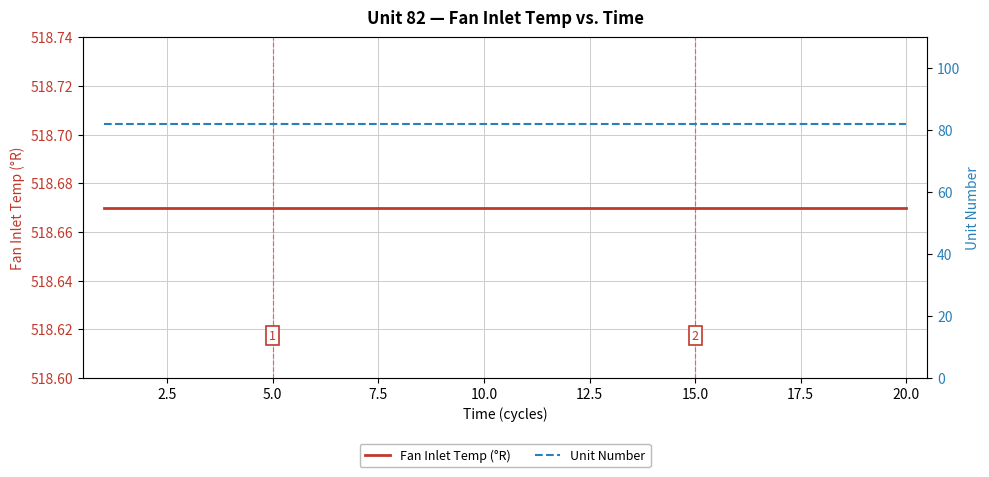

True or false: Fan Inlet Temp (°R) and Unit Number intersect in this chart.

False